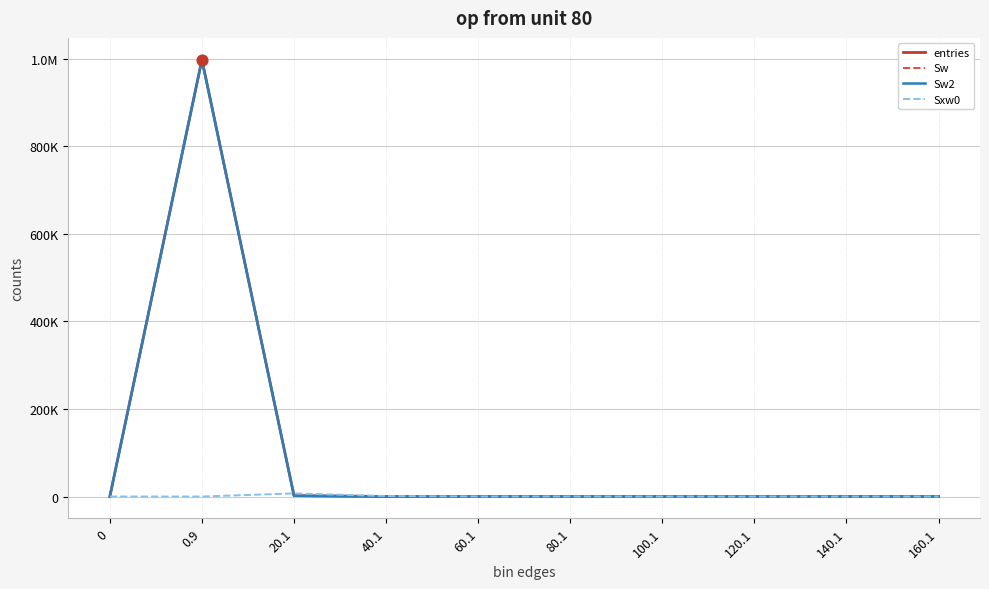

At which category is the sum across all series the highest?

0.9